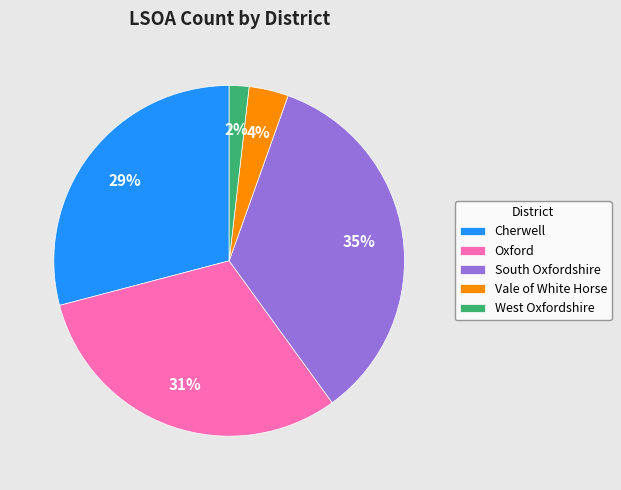

Do West Oxfordshire and Cherwell together represent more than half of the pie?

No